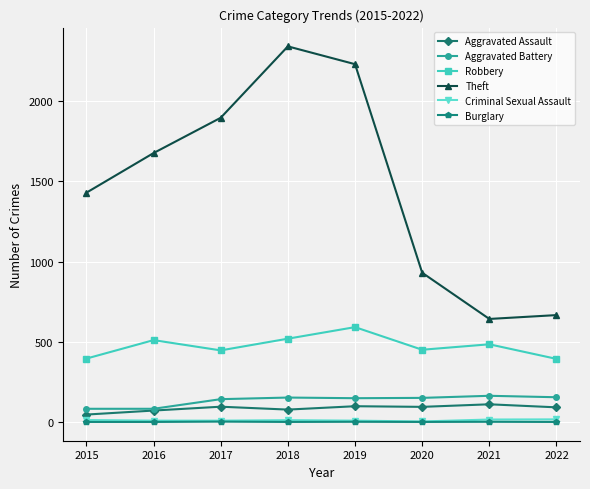

The Aggravated Battery series shows 45 at 2017. True or false?

False